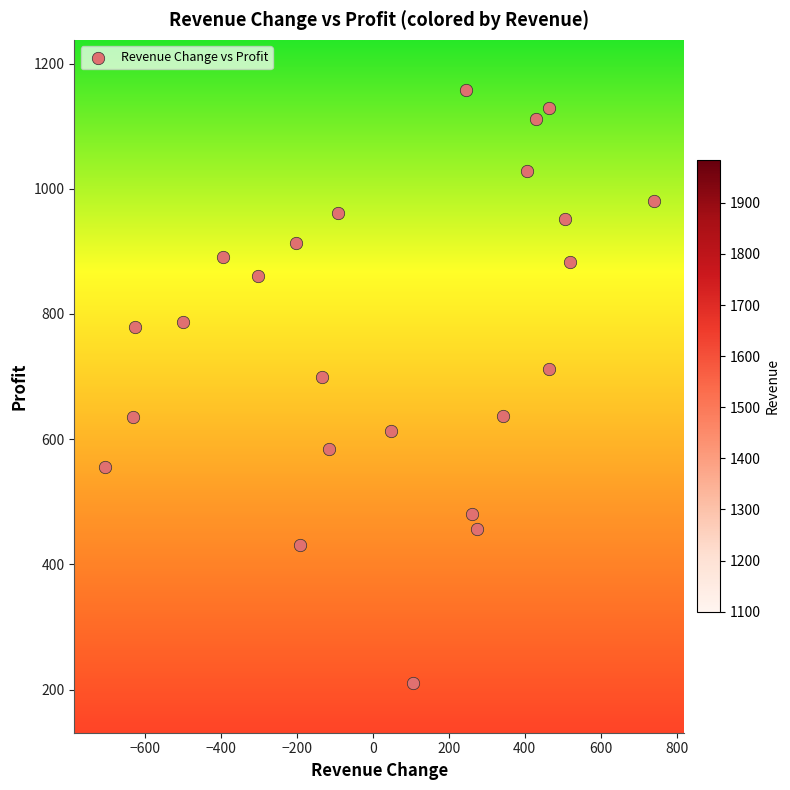

What Y value in the scatter plot is closest to 684?

699